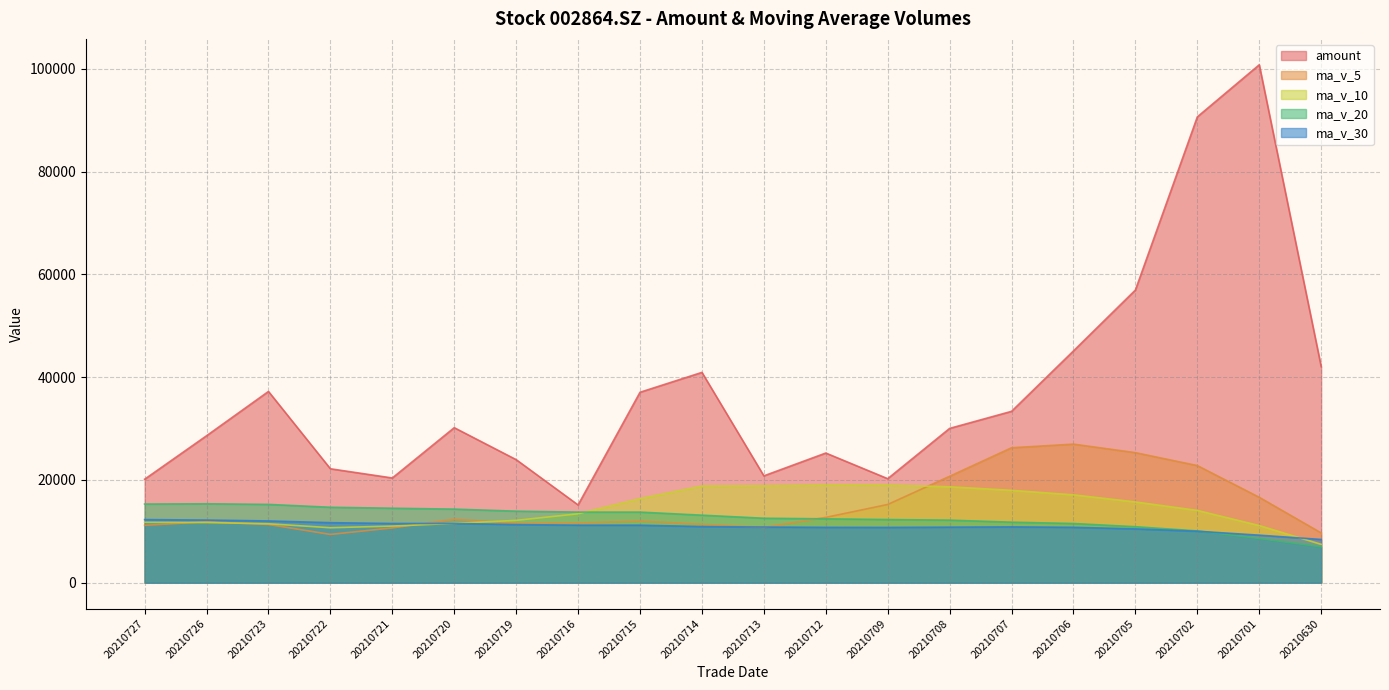

In amount, how many points are higher than both neighbors (excluding endpoints)?

5